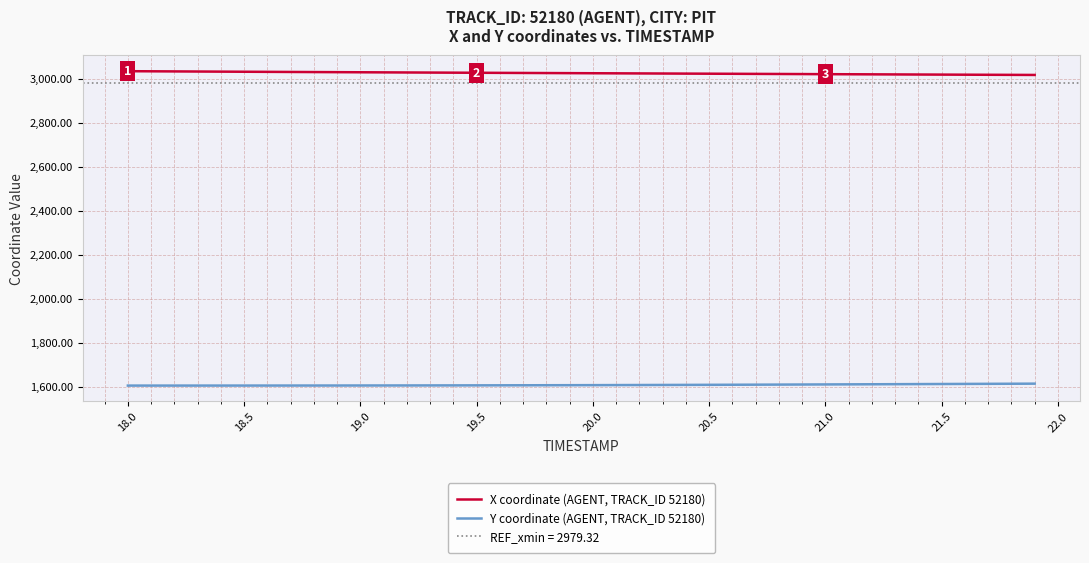

True or false: Y coordinate (AGENT, TRACK_ID 52180) and X coordinate (AGENT, TRACK_ID 52180) intersect in this chart.

False